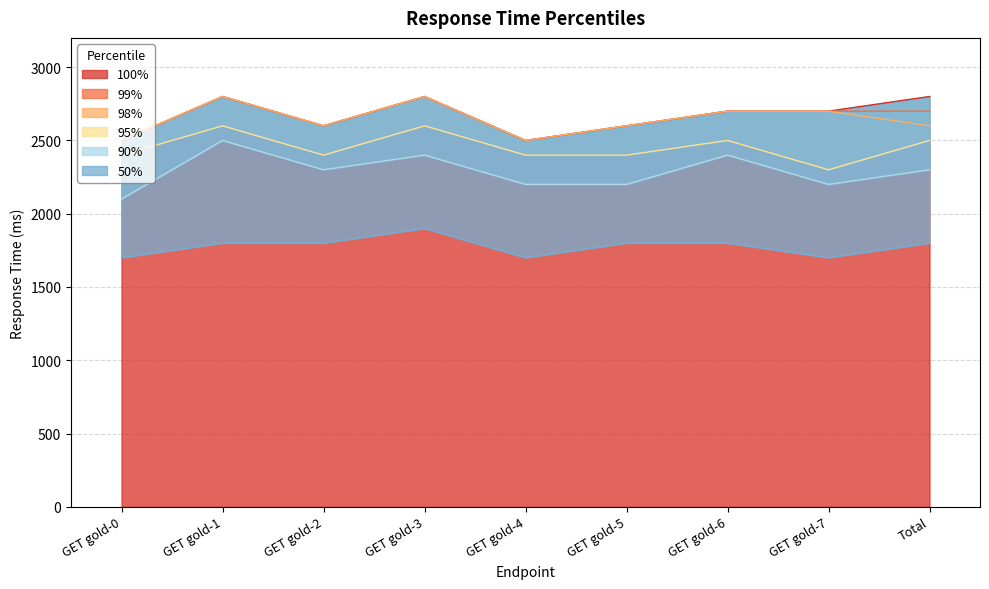

What position from the left is Total?

9